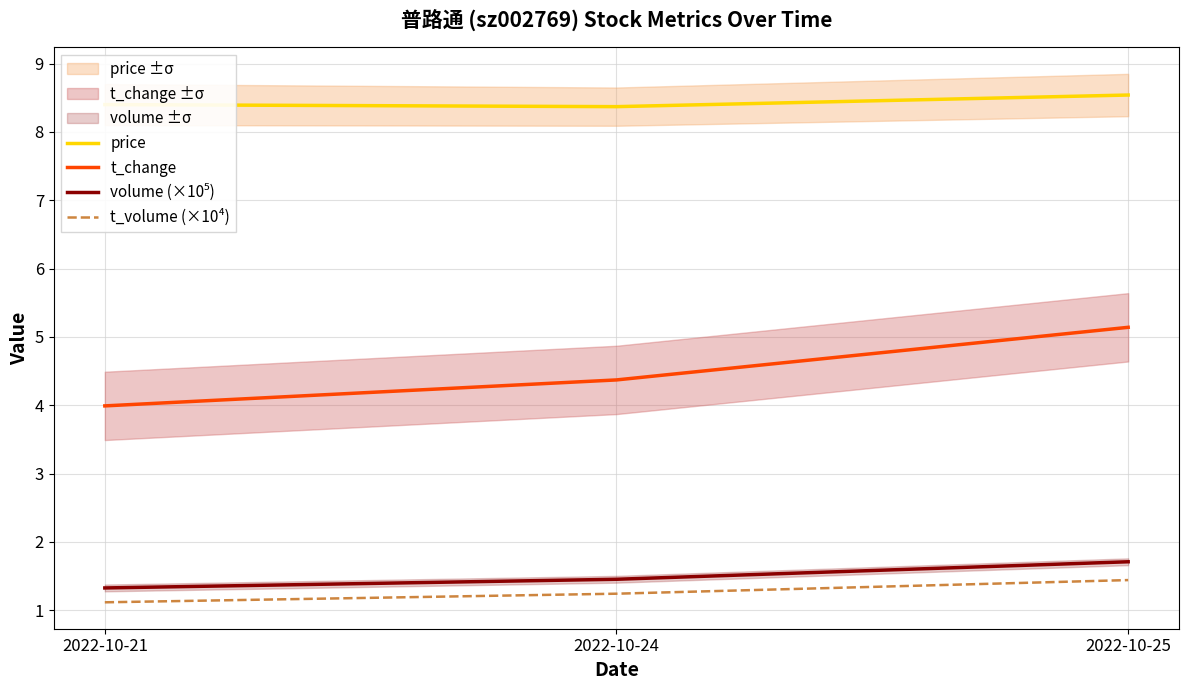

At 2022-10-25, list the series in order from smallest to largest.

t_volume (×10⁴), volume (×10⁵), t_change, price